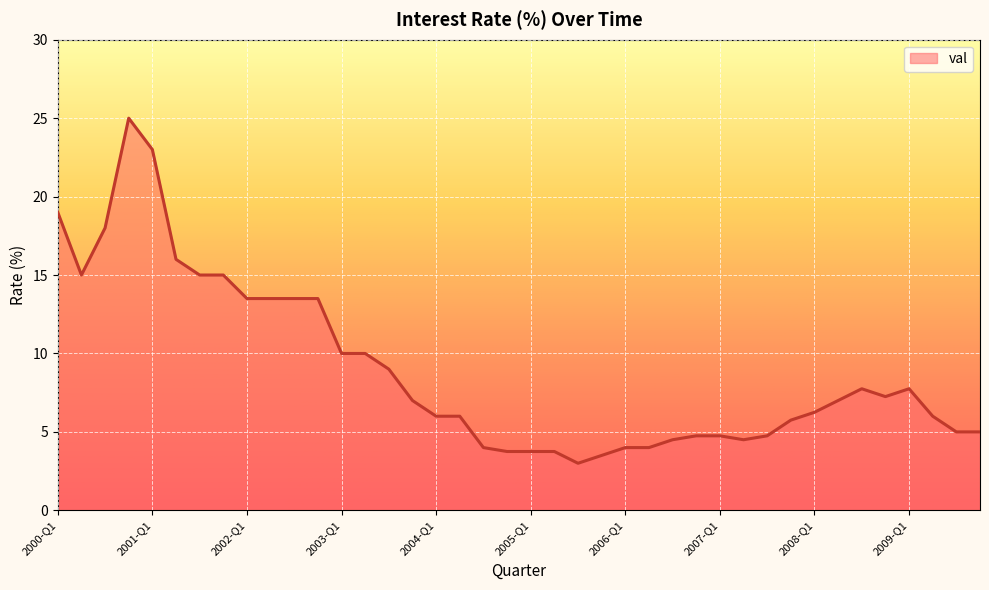

What is the smallest value displayed?

3.0